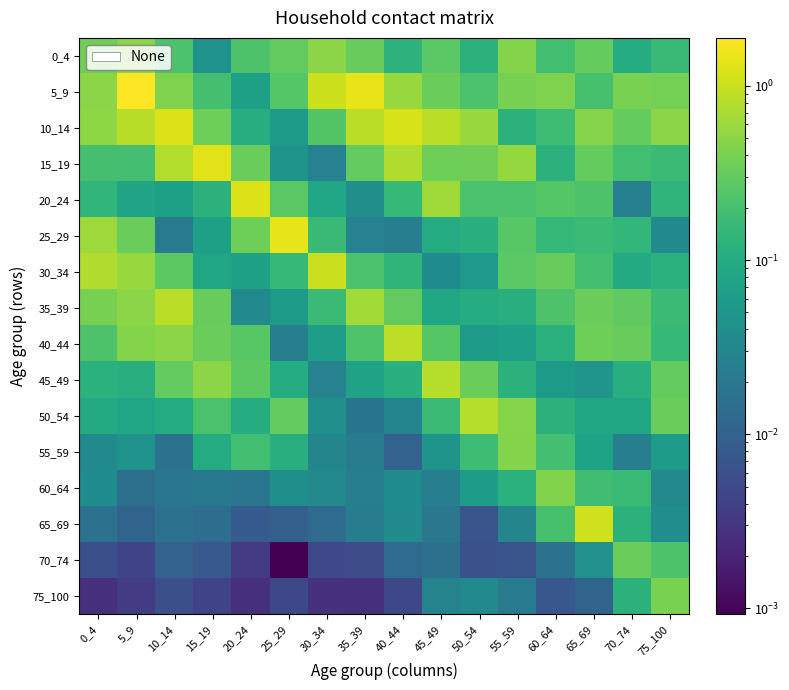

At how many categories does at least one series exceed 1?

9